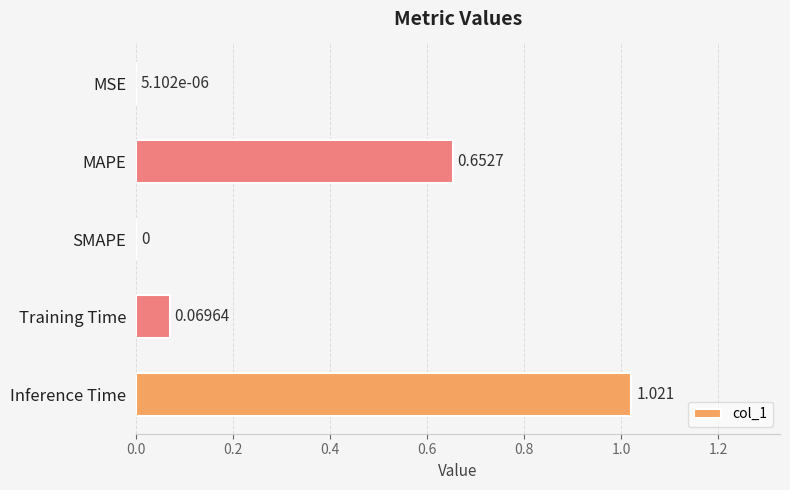

Where is the data nearest to the value 0?

SMAPE